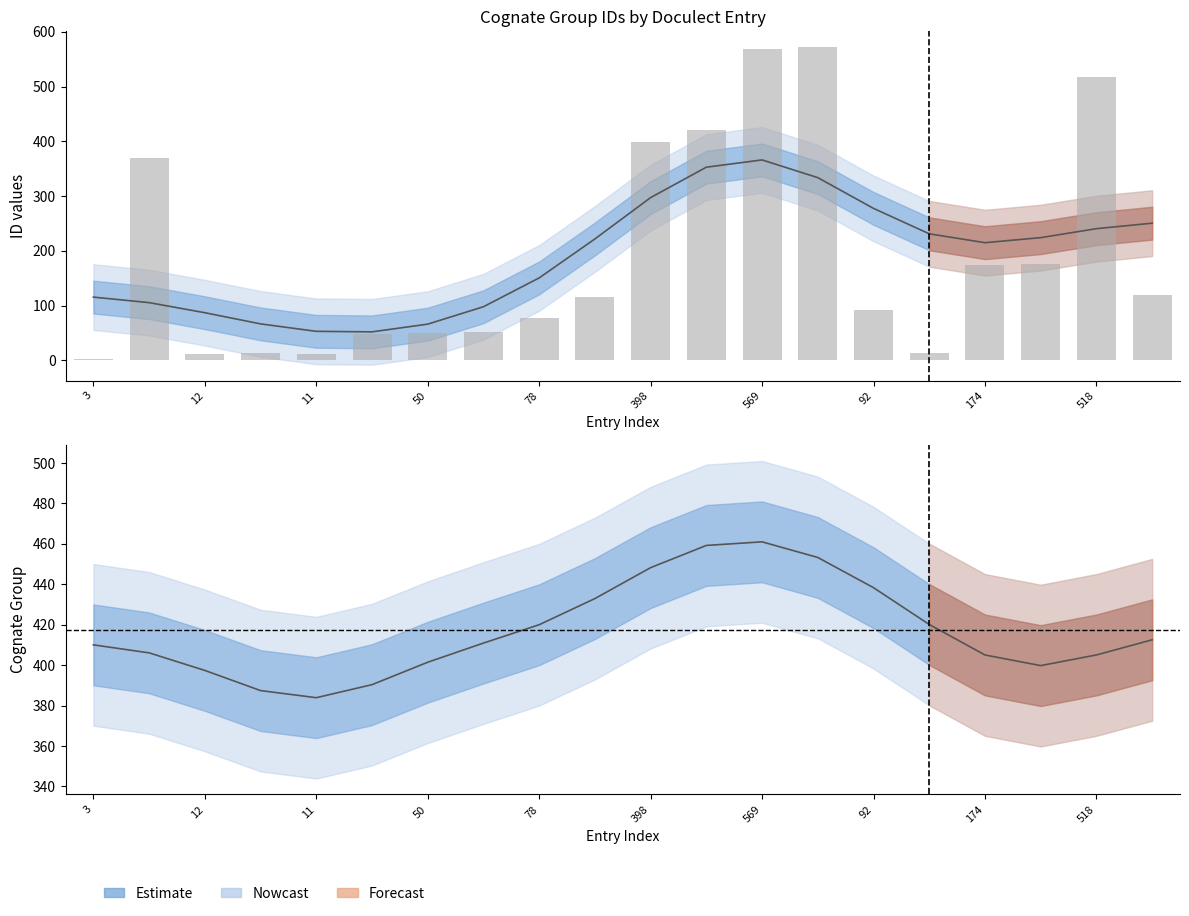

Is it true that Cognate 149 (Estimate) equals 580.6 at 50?

False